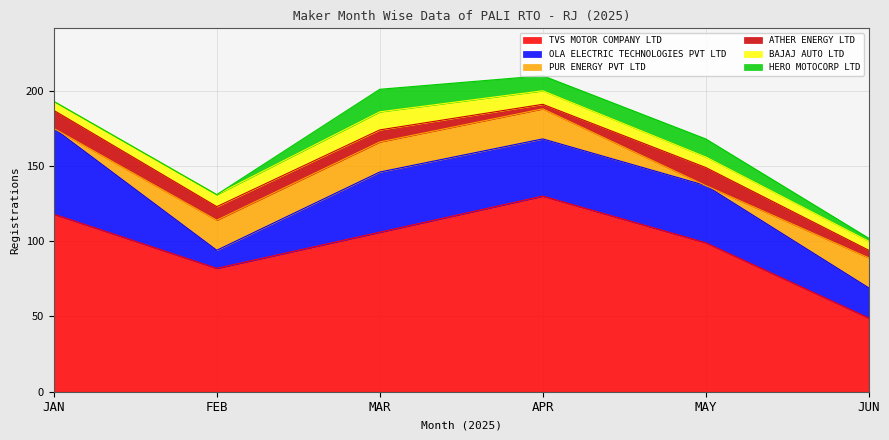

Does the chart have visible grid lines?

Yes